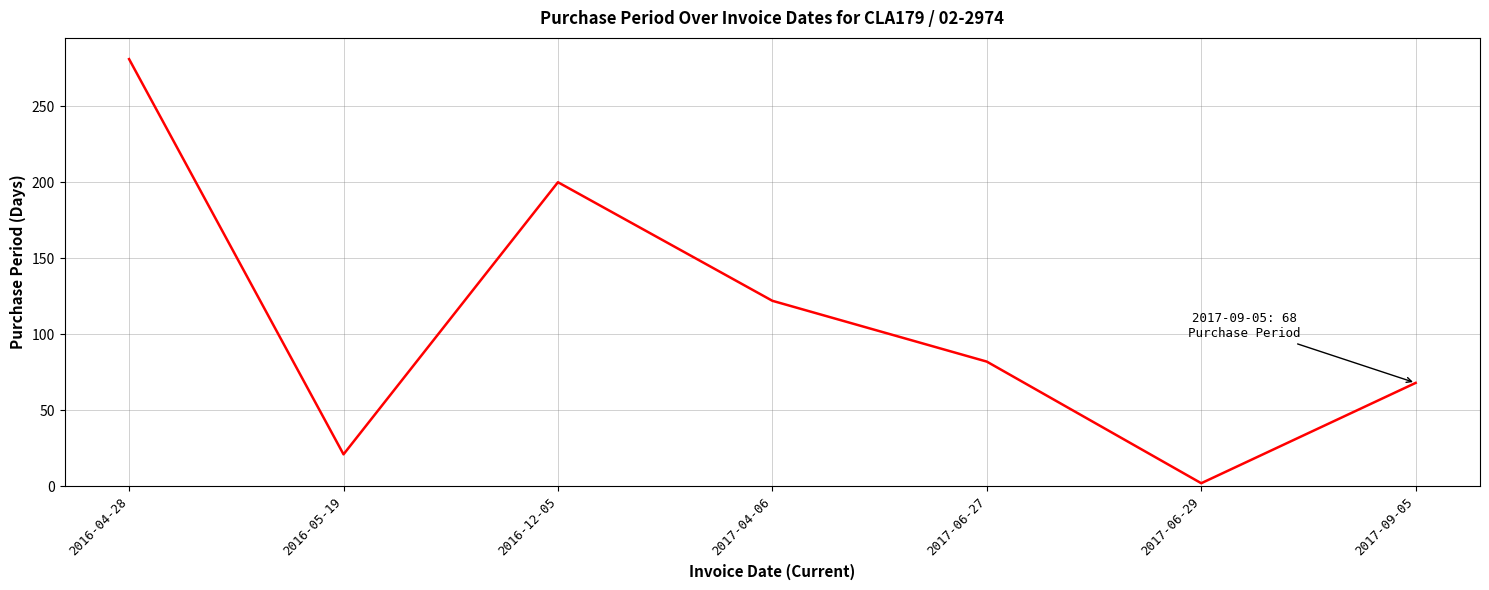

How many interior local valleys (lower than both neighbors) does the data have?

2